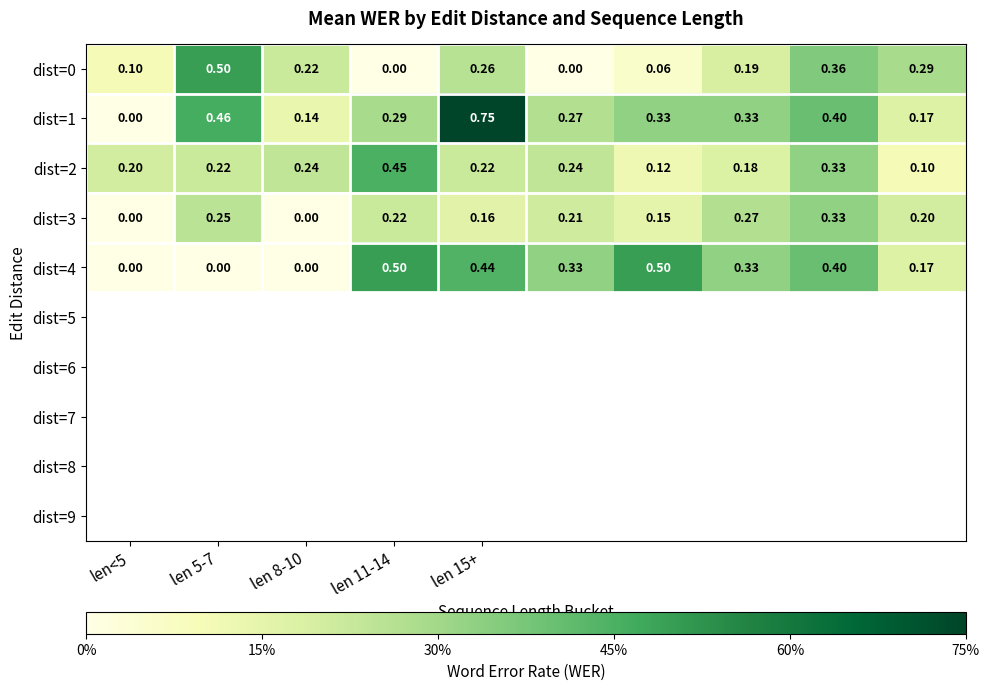

What is the greatest value displayed?

0.8